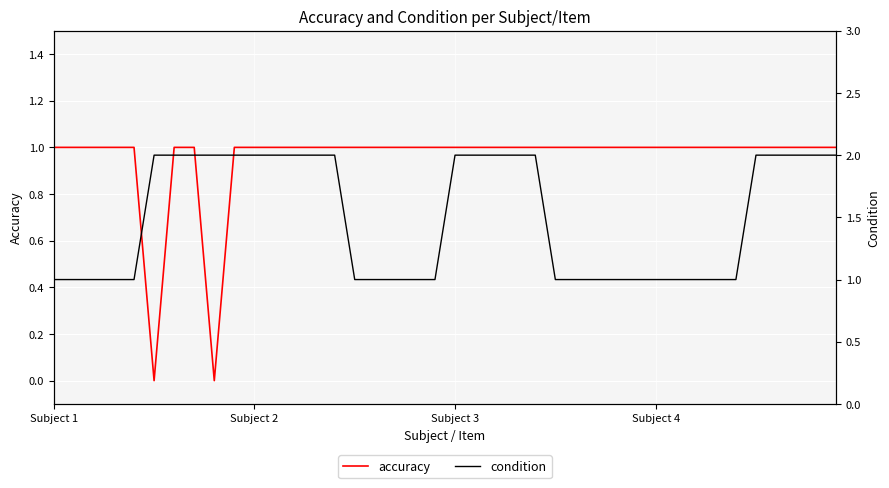

Does the chart display data point markers on the line(s)?

No